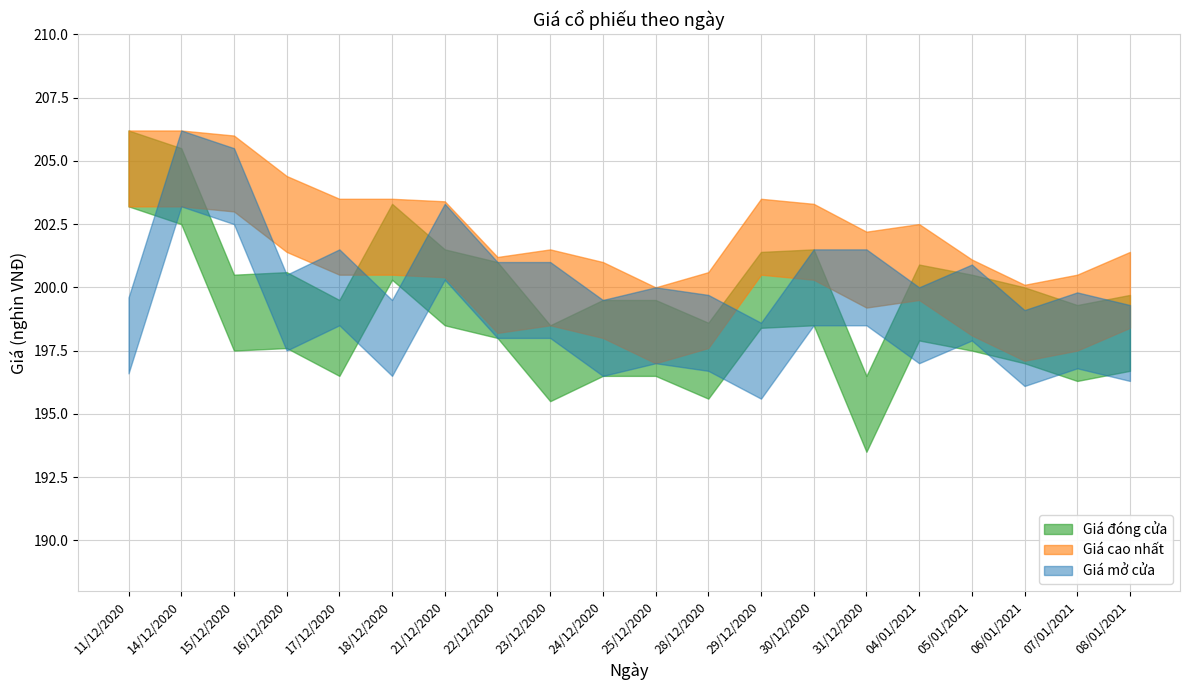

What position from the right is 21/12/2020?

14